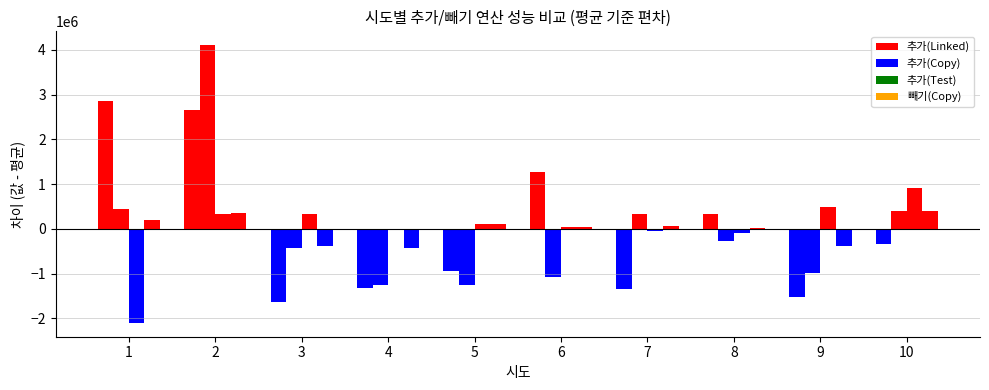

Is it true that 빼기(Copy) equals 329447 at 1?

False